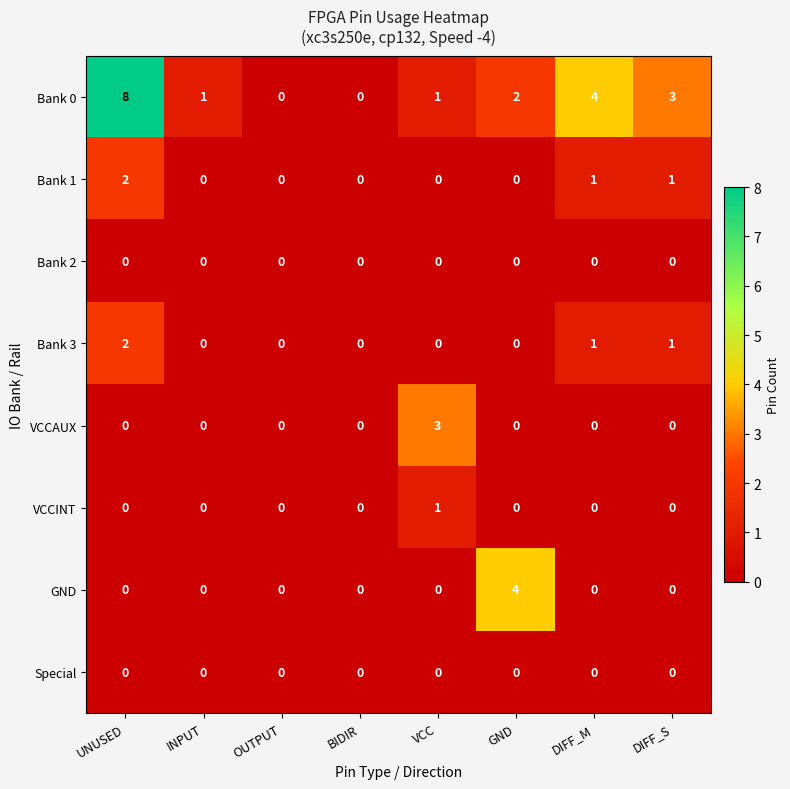

True or false: GND has a value of -1 at BIDIR.

False